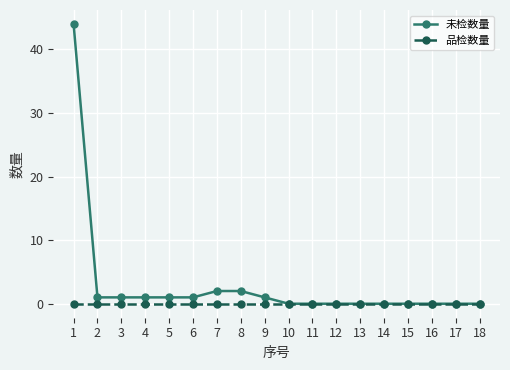

At which category is the sum across all series the highest?

1